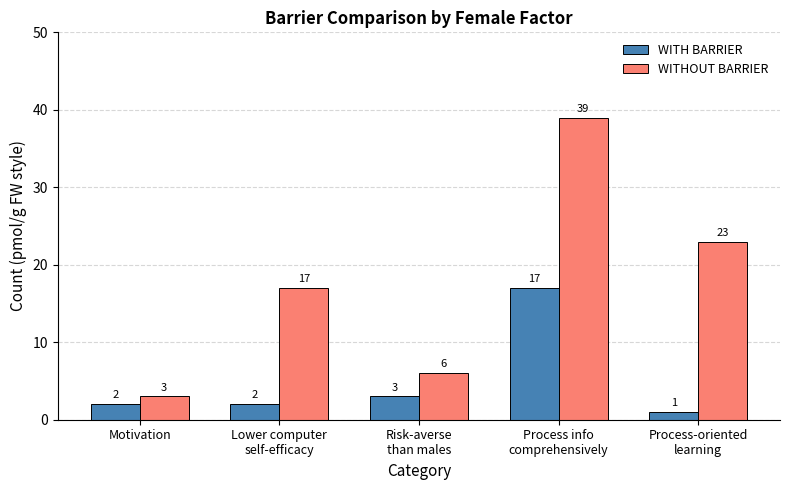

Reading right to left, list all the values displayed in this chart.

WITH BARRIER: 1	17	3	2	2
WITHOUT BARRIER: 23	39	6	17	3